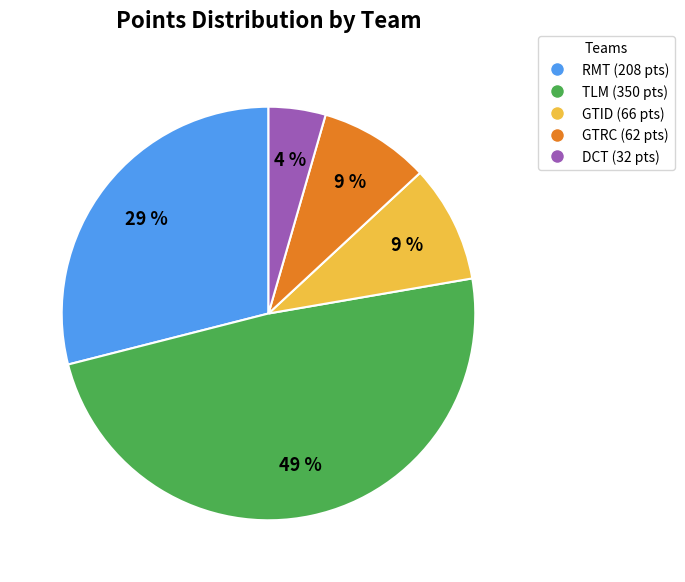

How many slices are in this pie chart?

5